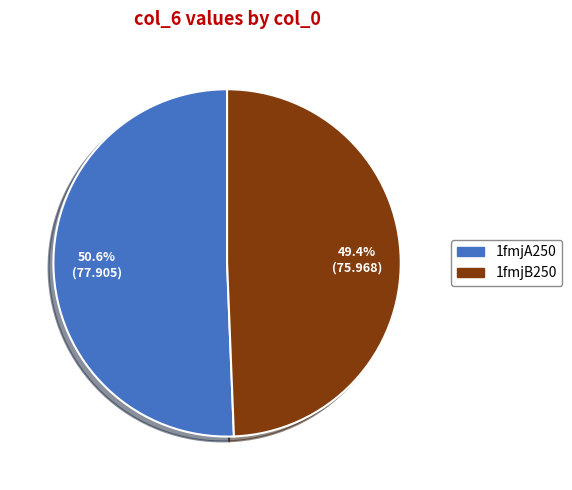

Is there any slice that represents more than half of the pie?

Yes